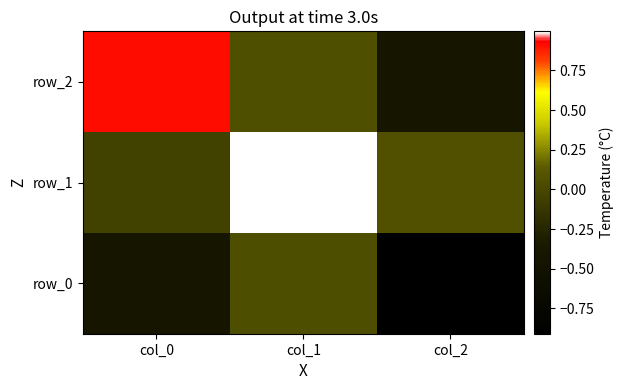

Is it true that row_2 equals 0.0 at col_1?

False